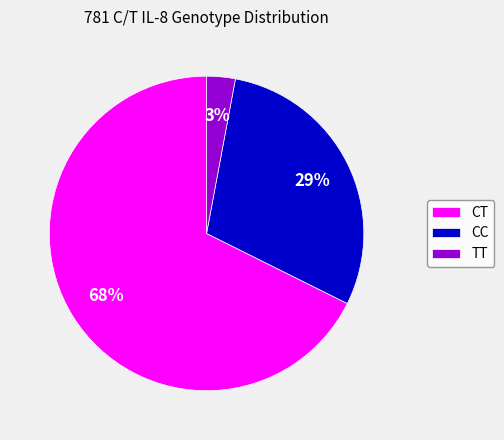

Between CC and CT, which is larger?

CT